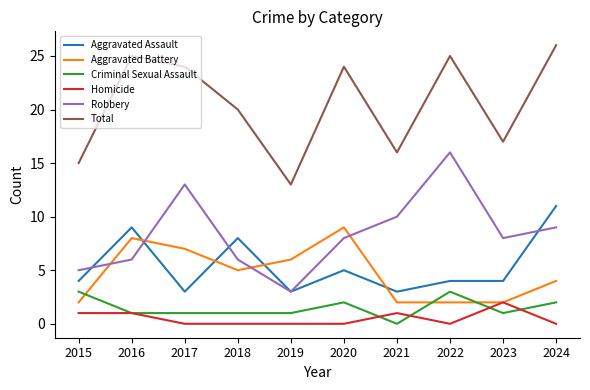

Where do Aggravated Battery and Robbery first cross each other?

2015 and 2016